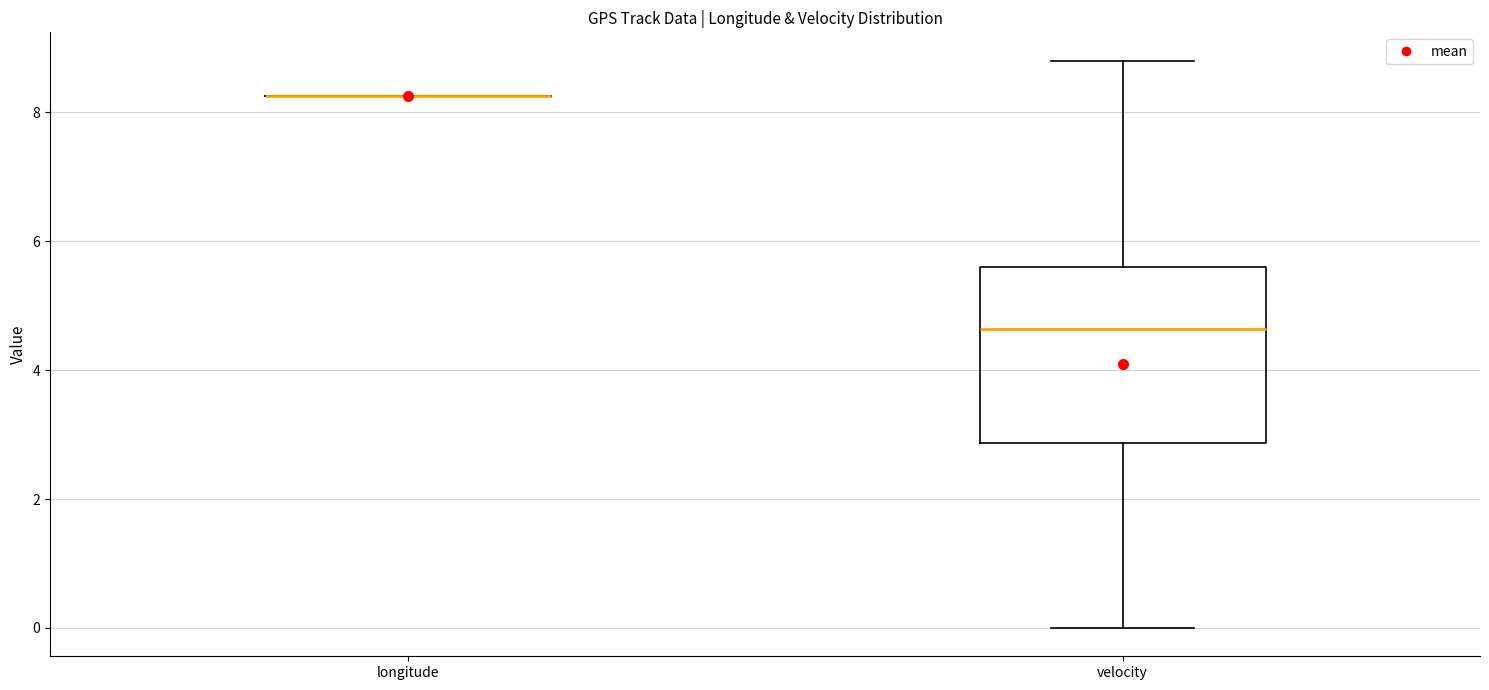

Which box is the tallest, from its lower edge to its upper edge?

velocity